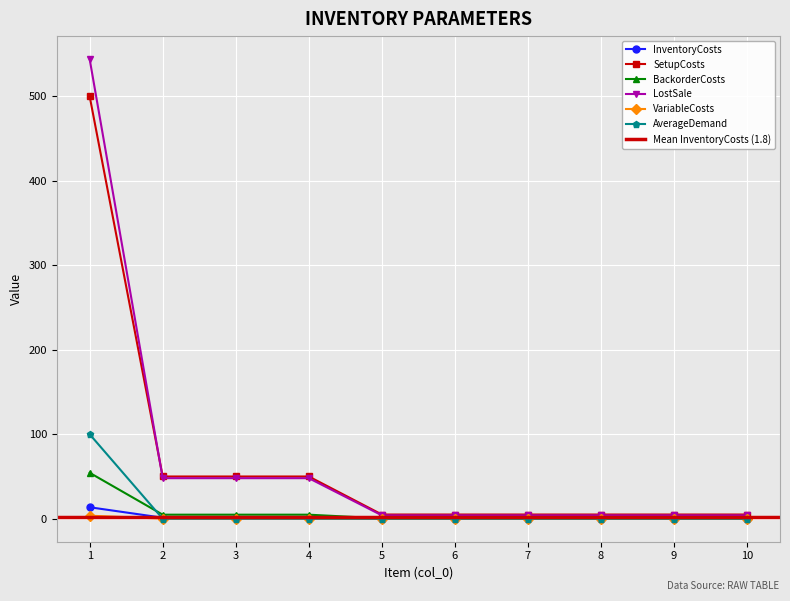

What is the difference between the maximum and minimum values in the SetupCosts series?

495.0